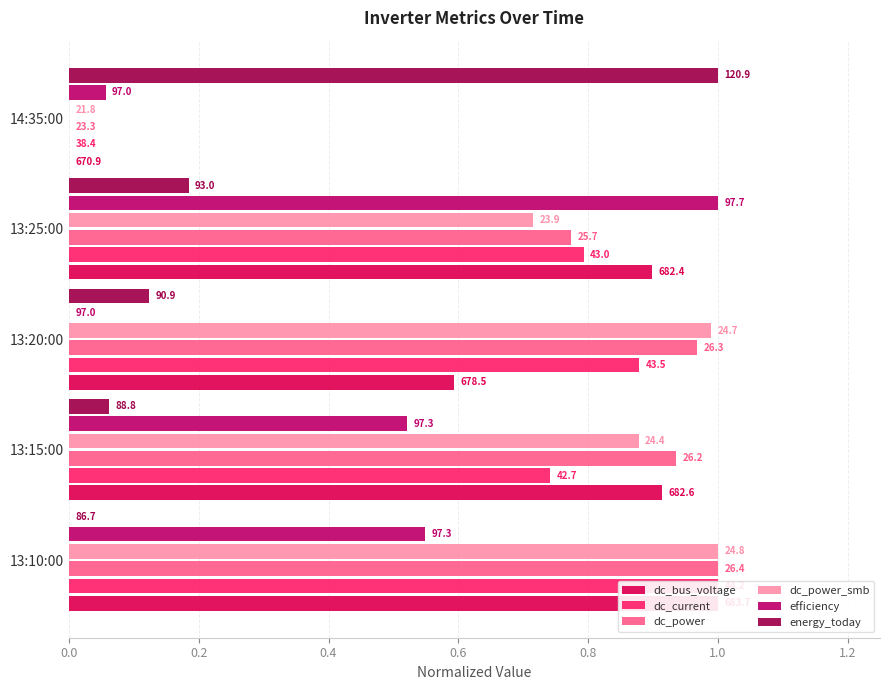

What is the sum of all efficiency values?

2.1